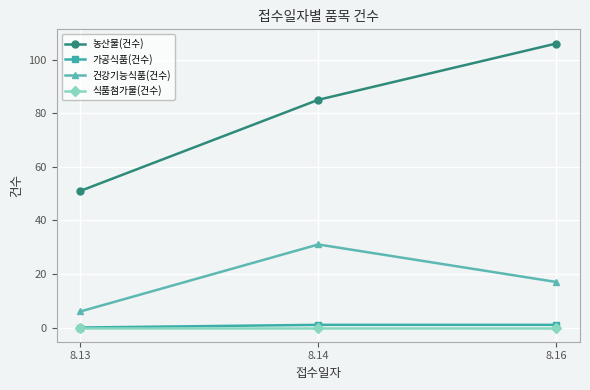

Reading left to right, extract all data points from this chart.

농산물(건수): 51	85	106
가공식품(건수): 0	1	1
건강기능식품(건수): 6	31	17
식품첨가물(건수): 0	0	0